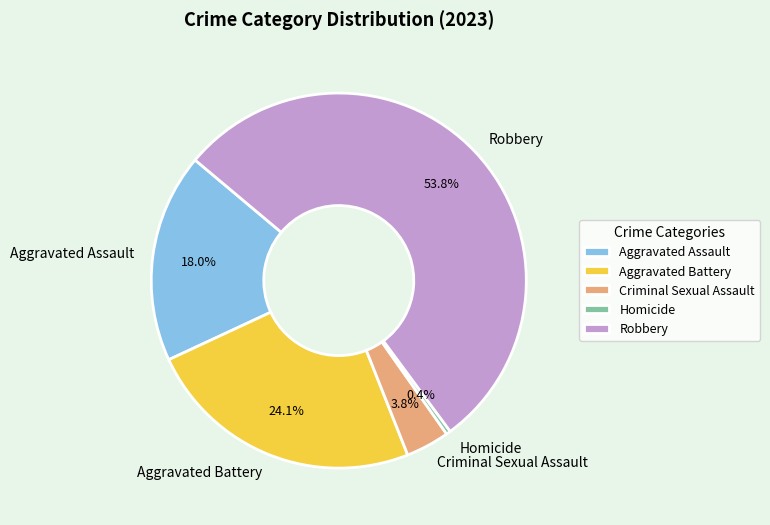

Which has a higher value, Aggravated Battery or Robbery?

Robbery